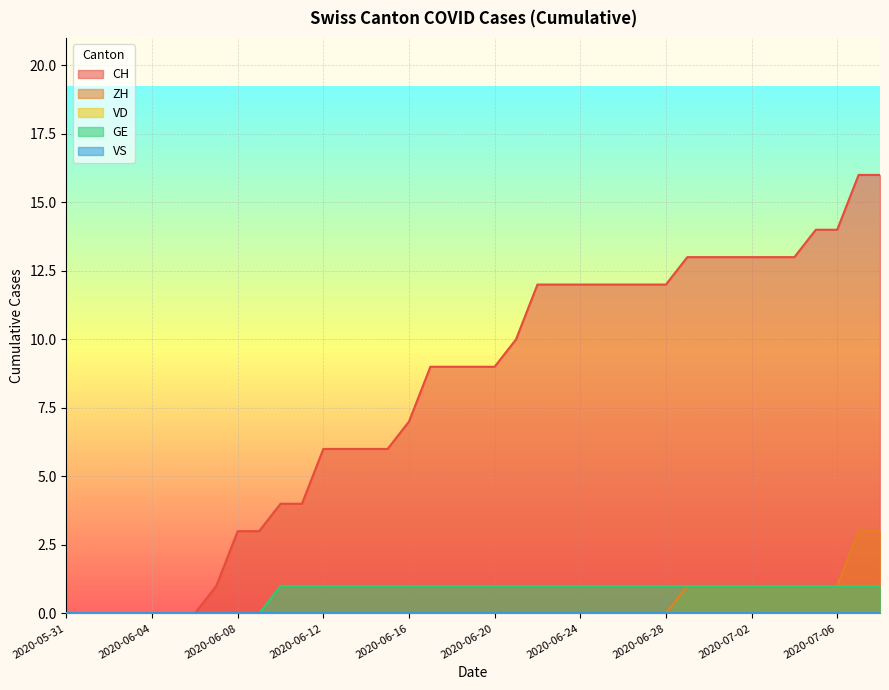

Which series changed the most between 2020-06-11 and 2020-06-29?

CH